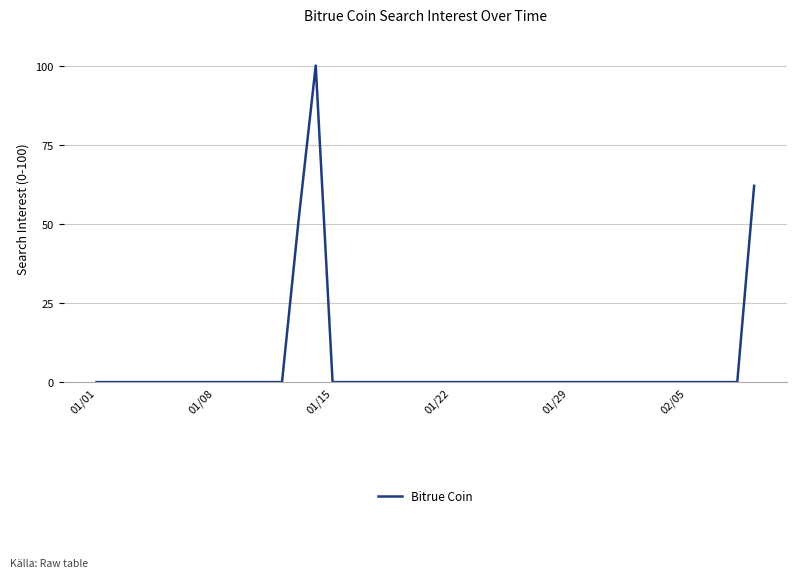

What is the greatest value displayed?

100